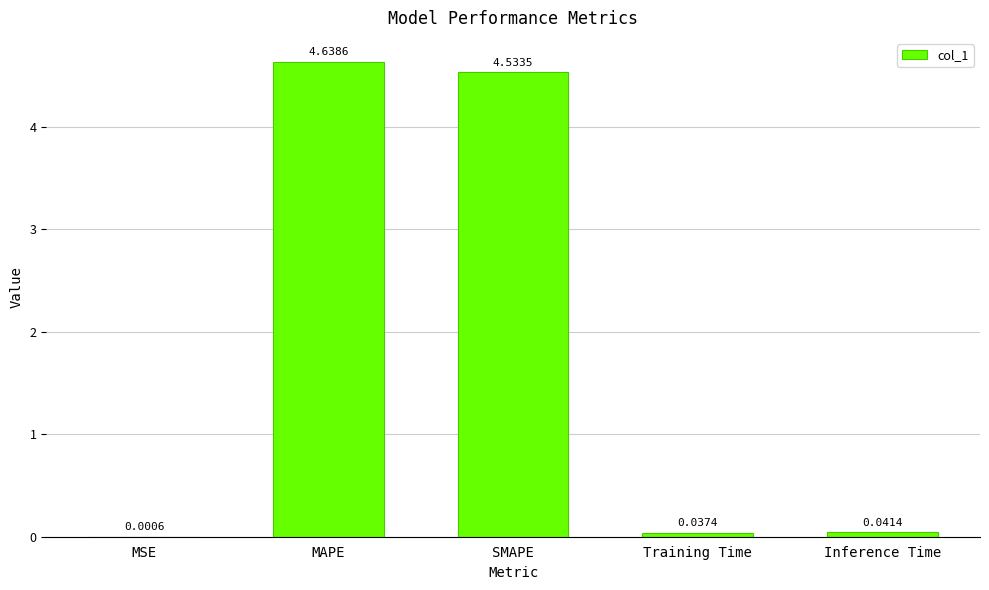

What is the sum of all values?

9.3